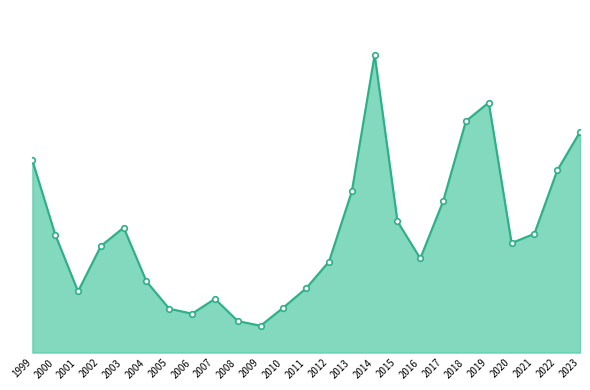

Rank the categories by value from lowest to highest.

2009, 2008, 2006, 2005, 2010, 2007, 2001, 2011, 2004, 2012, 2016, 2002, 2020, 2000, 2021, 2003, 2015, 2017, 2013, 2022, 1999, 2023, 2018, 2019, 2014